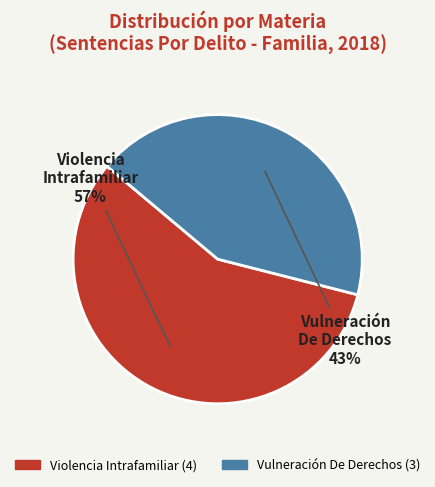

Is Violencia Intrafamiliar the majority of the pie?

Yes